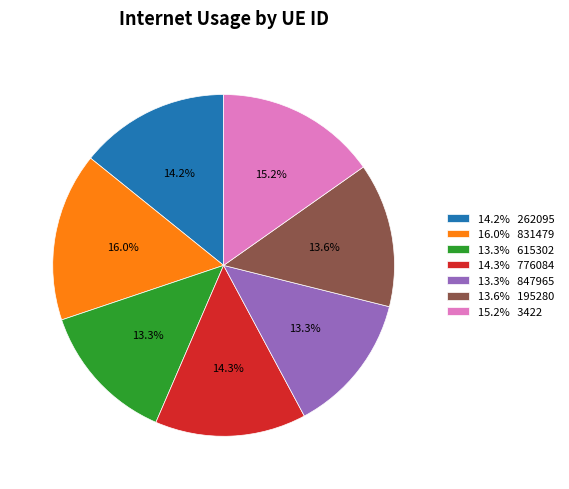

To the nearest percent, what is the difference between the largest and smallest slice percentages?

3%